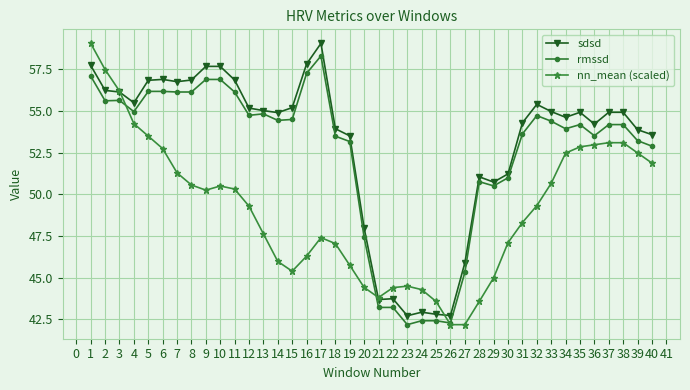

Between 8 and 22, which series saw the biggest shift?

sdsd